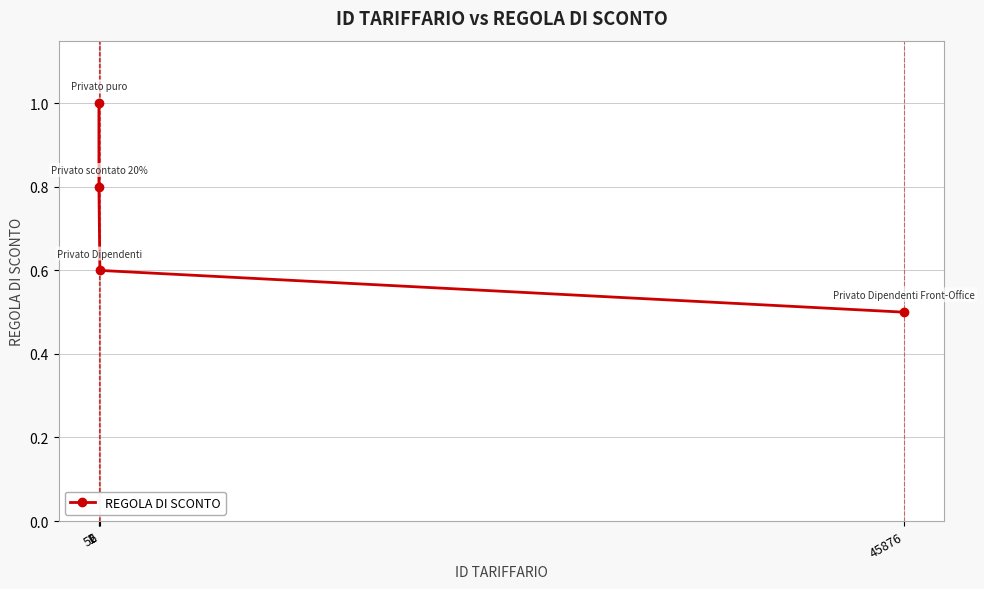

Reading right to left, list all the values displayed in this chart.

45876=0.5	56=0.6	2=0.8	1=1.0